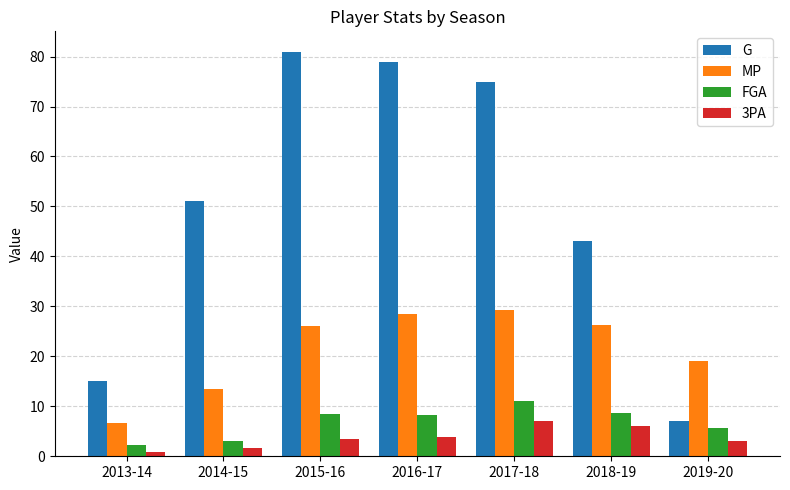

What are all the series names shown in the legend?

G, MP, FGA, 3PA